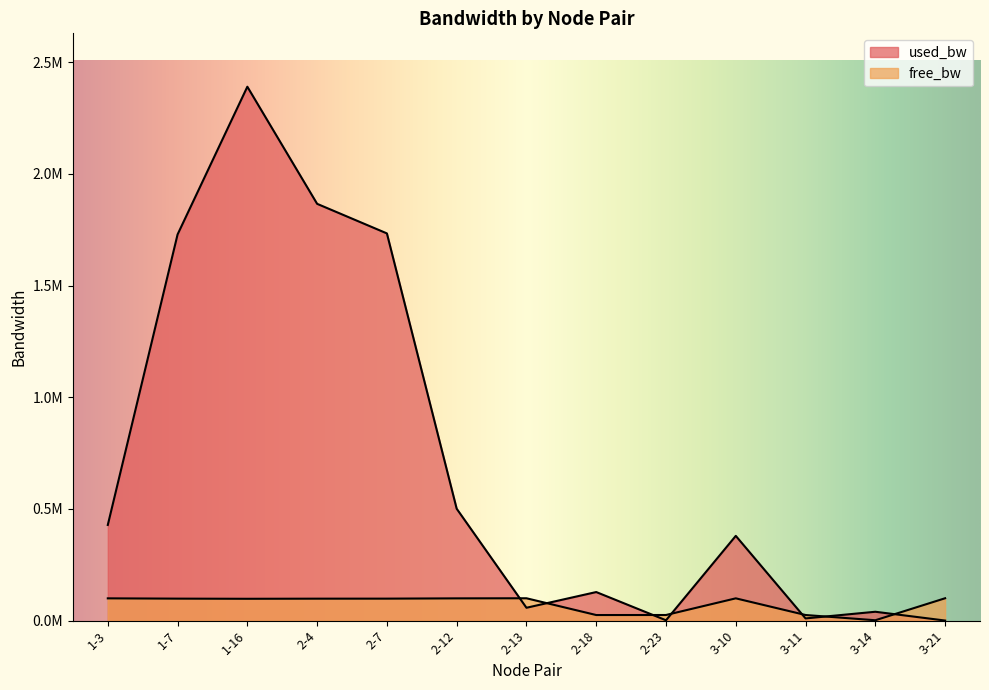

Rank the series by their average value, from highest to lowest.

used_bw, free_bw